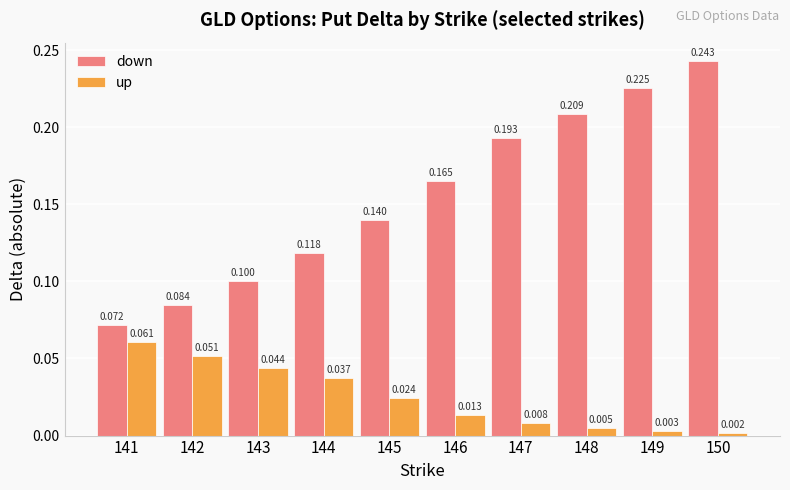

List the series in order of their peak value, lowest first.

up, down